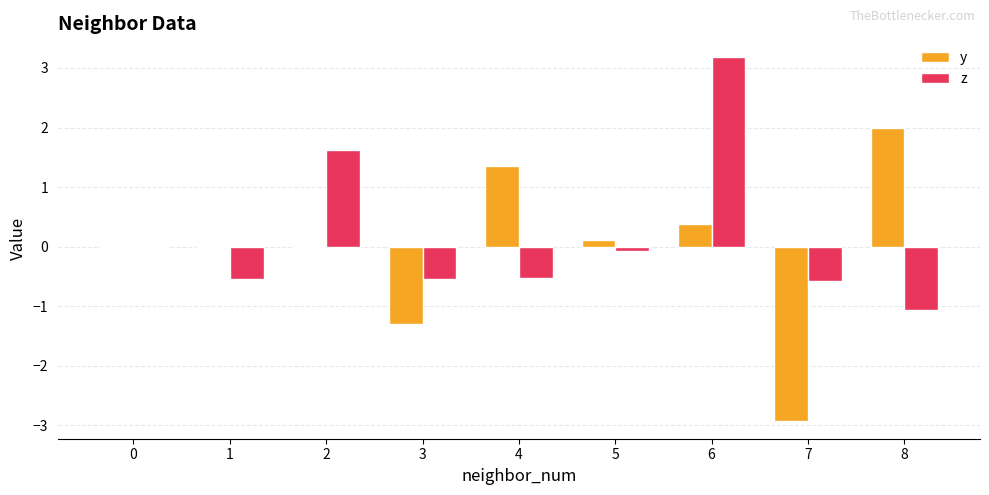

True or false: y has a value of -0.0 at 2.

True